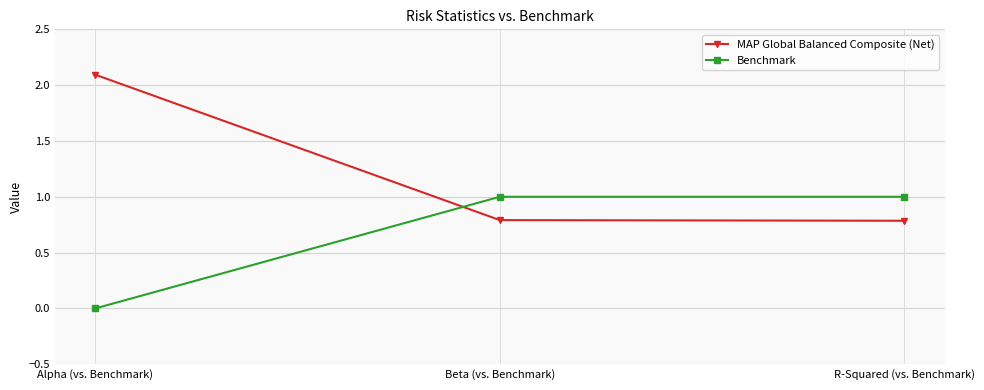

Rank the series at Beta (vs. Benchmark) from highest to lowest value.

Benchmark, MAP Global Balanced Composite (Net)